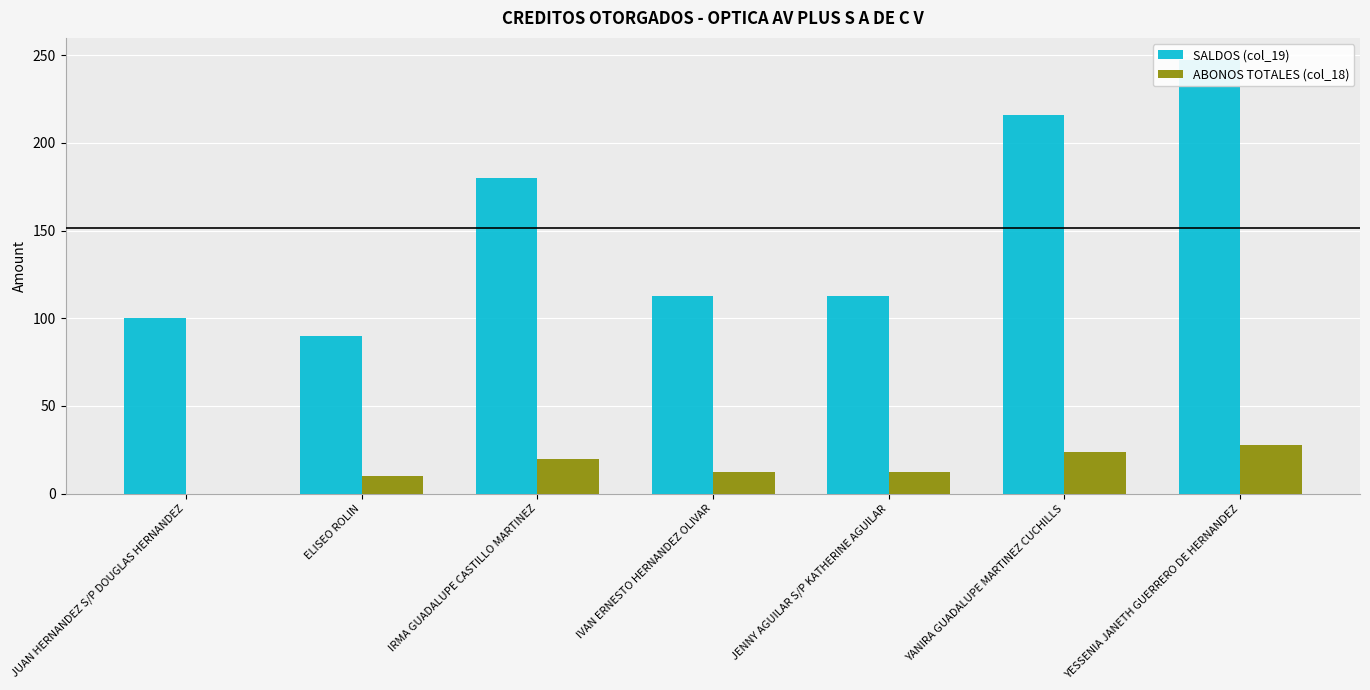

At which label does SALDOS (col_19) reach its minimum?

ELISEO ROLIN